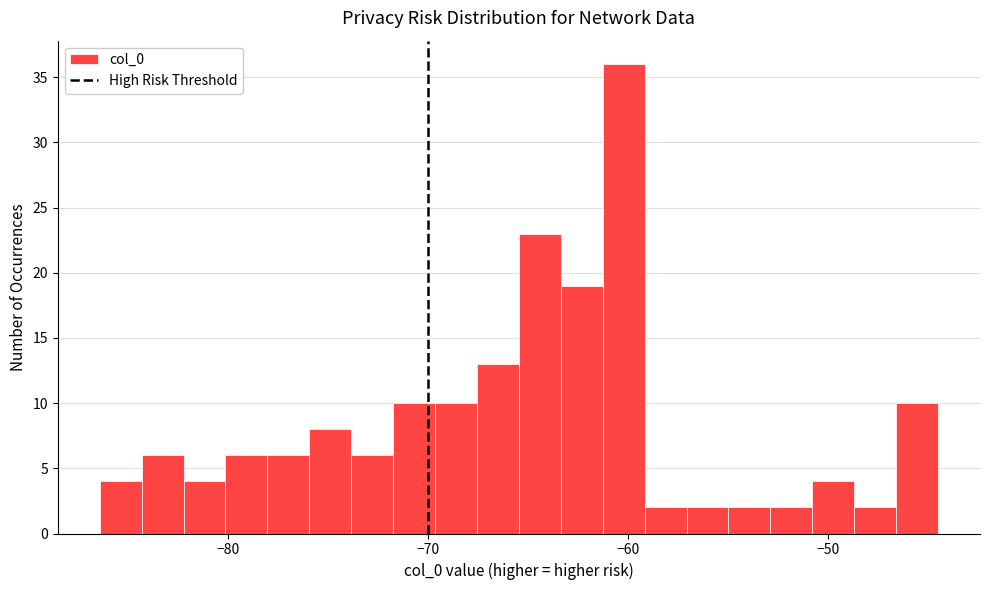

Read against the x-axis, roughly where is the centre of the tallest bar?

-60